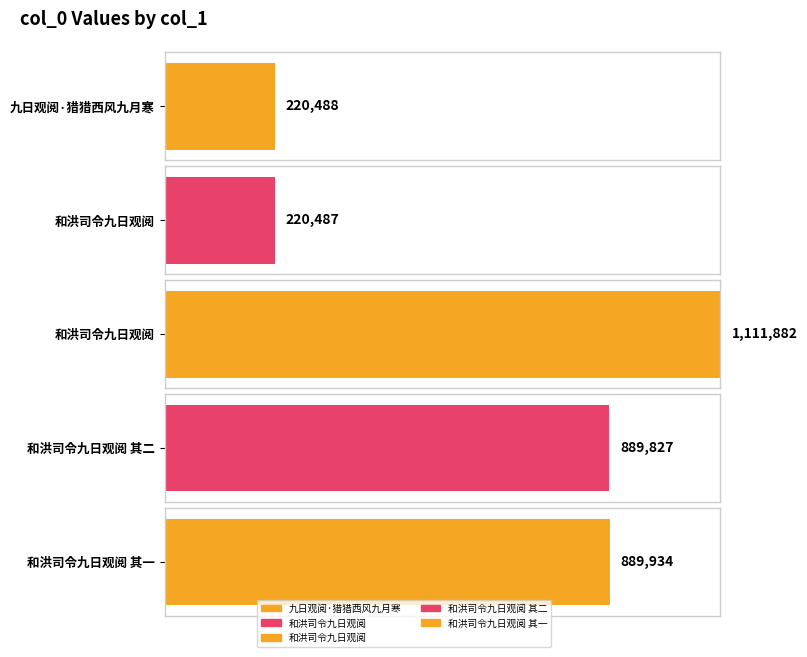

What is the average value?

666524